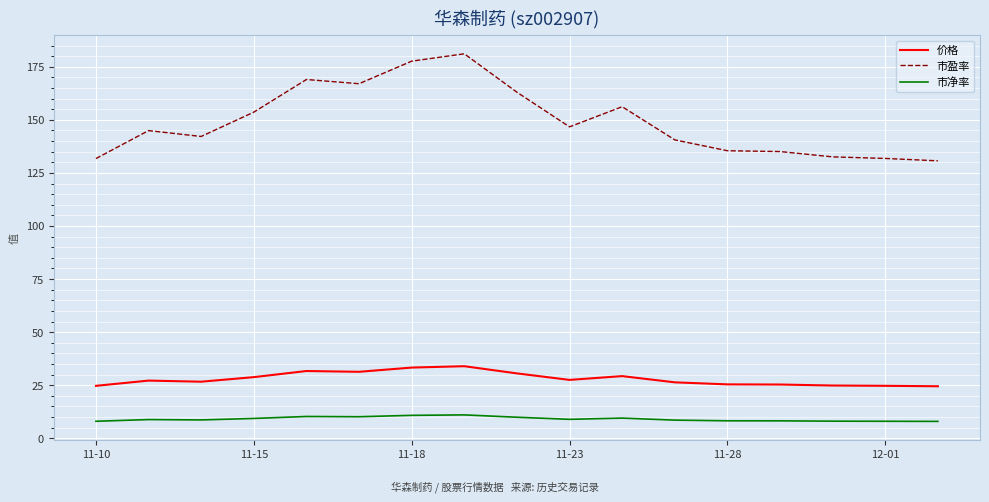

Rank the series by their maximum value, from lowest to highest.

市净率, 价格, 市盈率